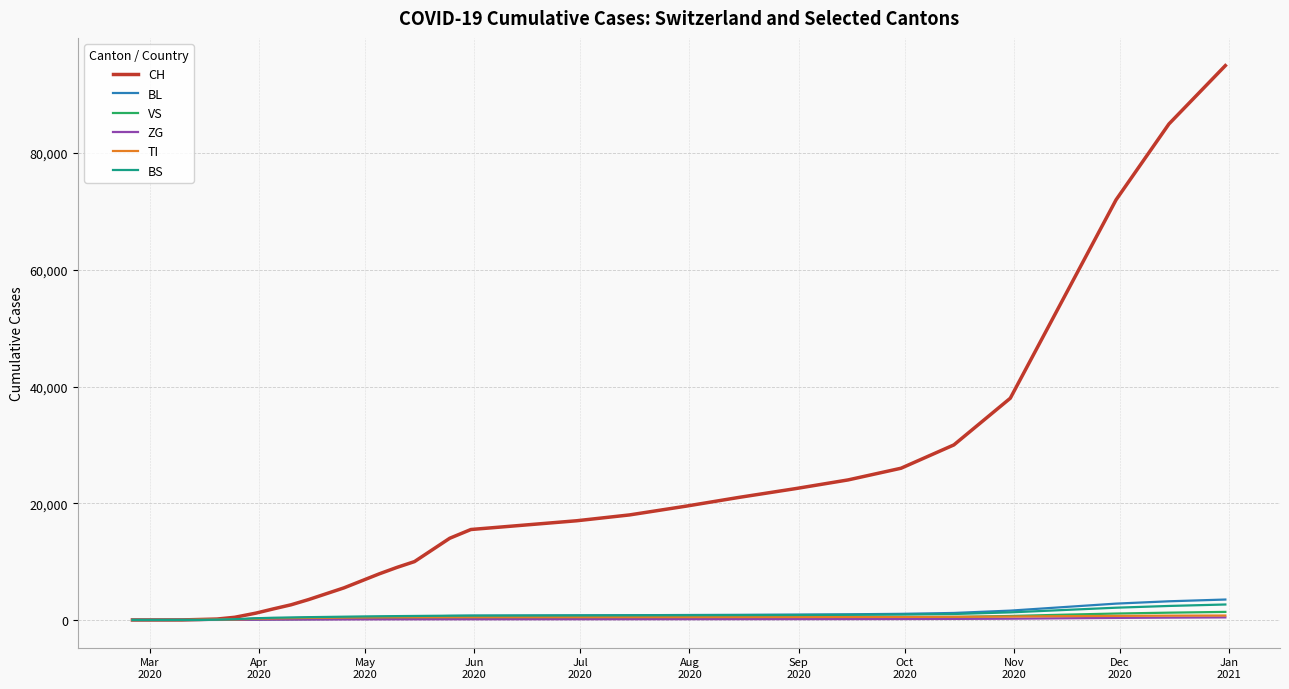

Which series has the largest total across all categories?

CH